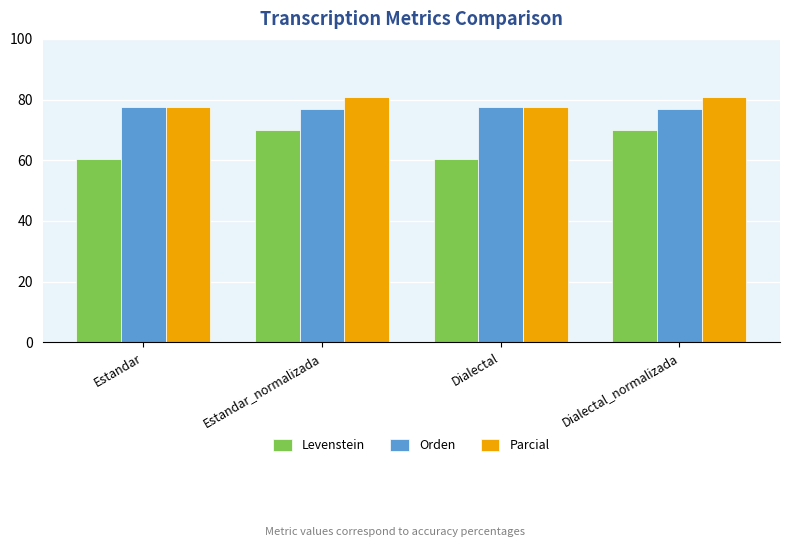

Is the value of Orden at Dialectal greater than the value of Levenstein at Dialectal?

Yes